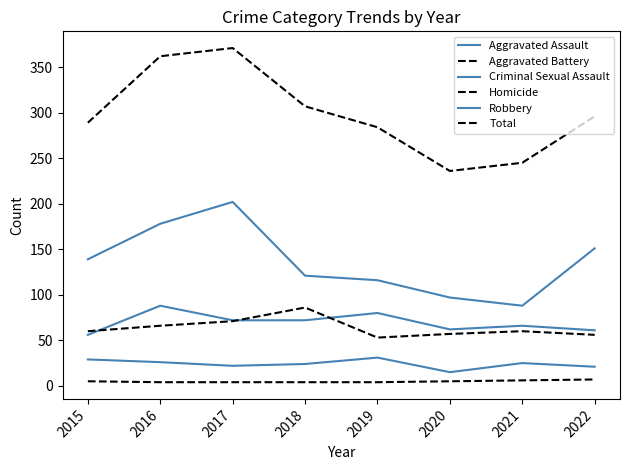

What is the spread (max minus min) of values at 2016?

358